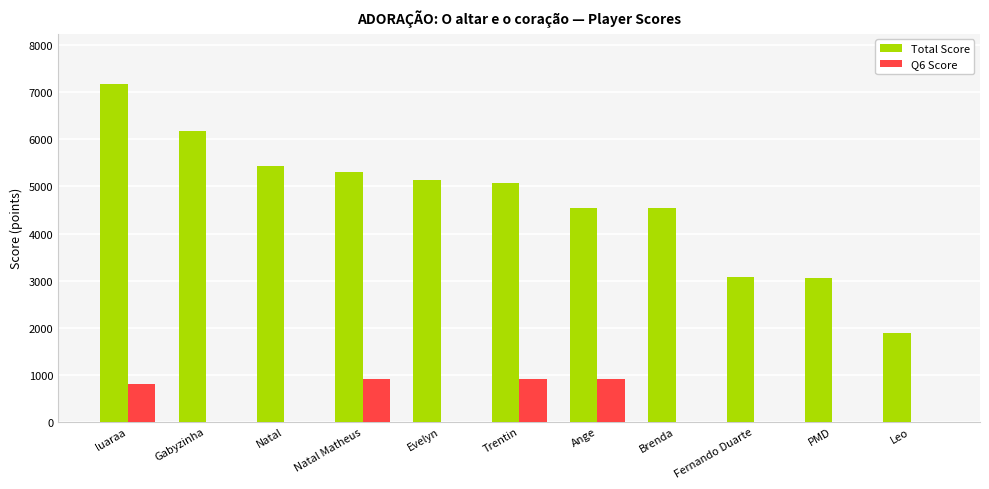

Which label corresponds to the largest value in the chart?

luaraa